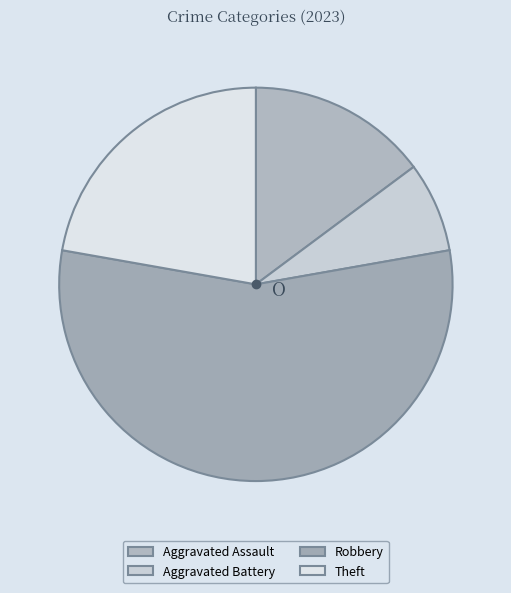

Is there any slice that represents more than half of the pie?

Yes